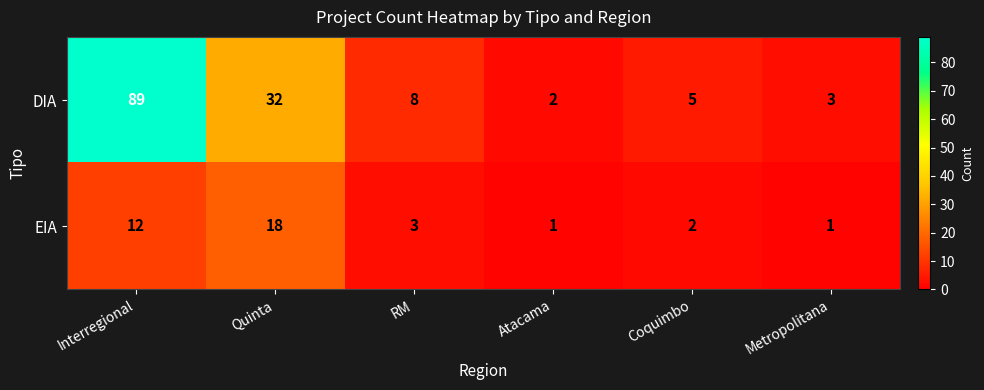

List the series in order of their peak value, highest first.

DIA, EIA